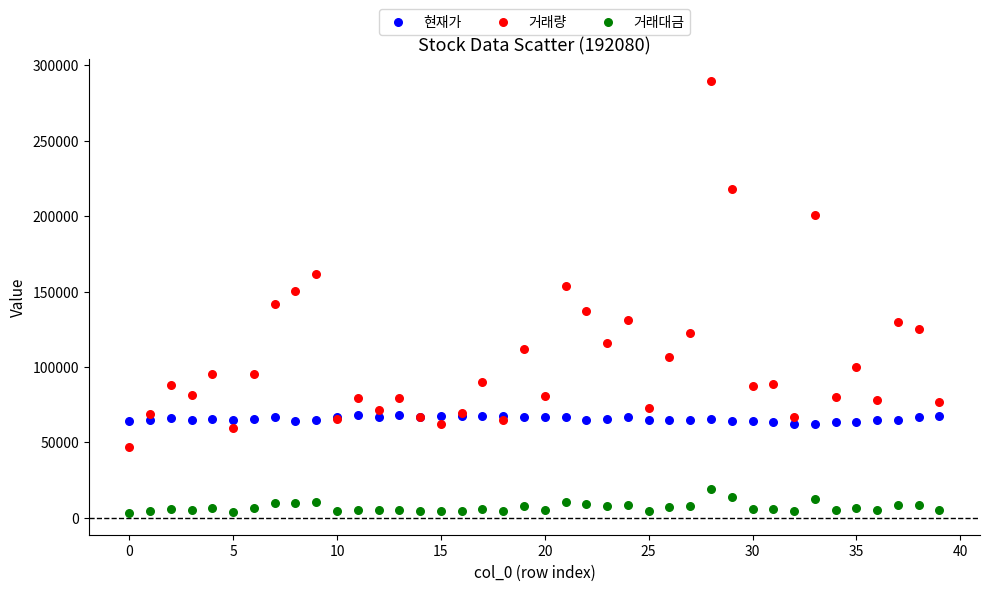

In the 거래량 series, what Y value is closest to 168262?

161958